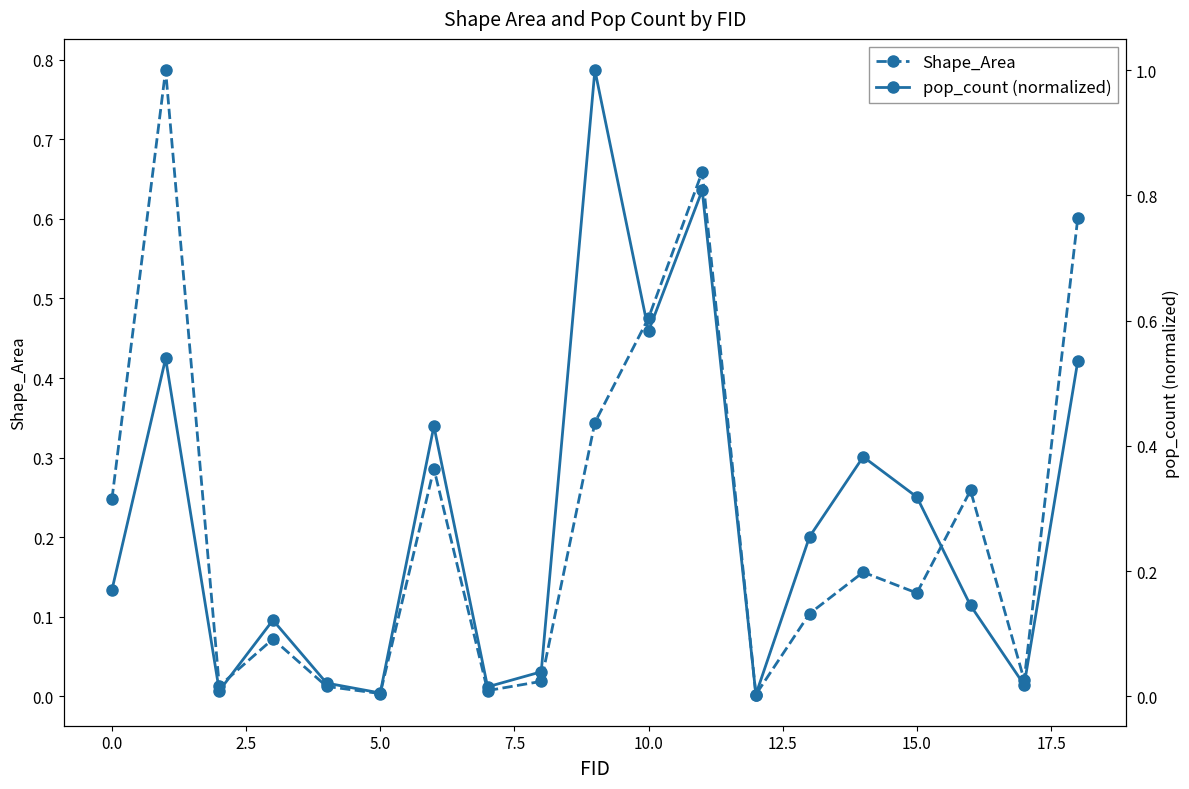

True or false: Shape_Area has more than 0 points higher than both neighbors.

True